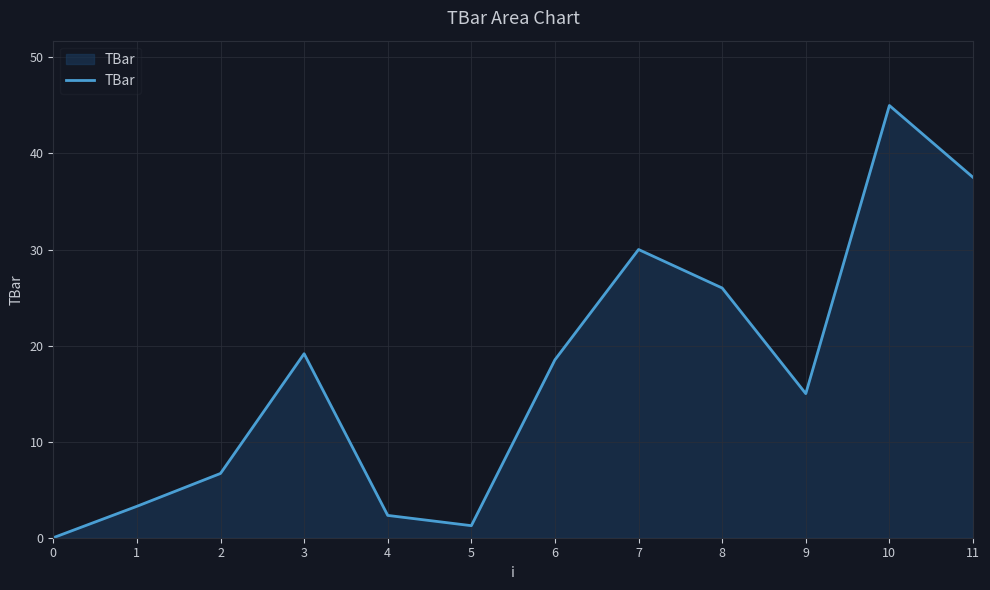

At which label is the value closest to 22?

3